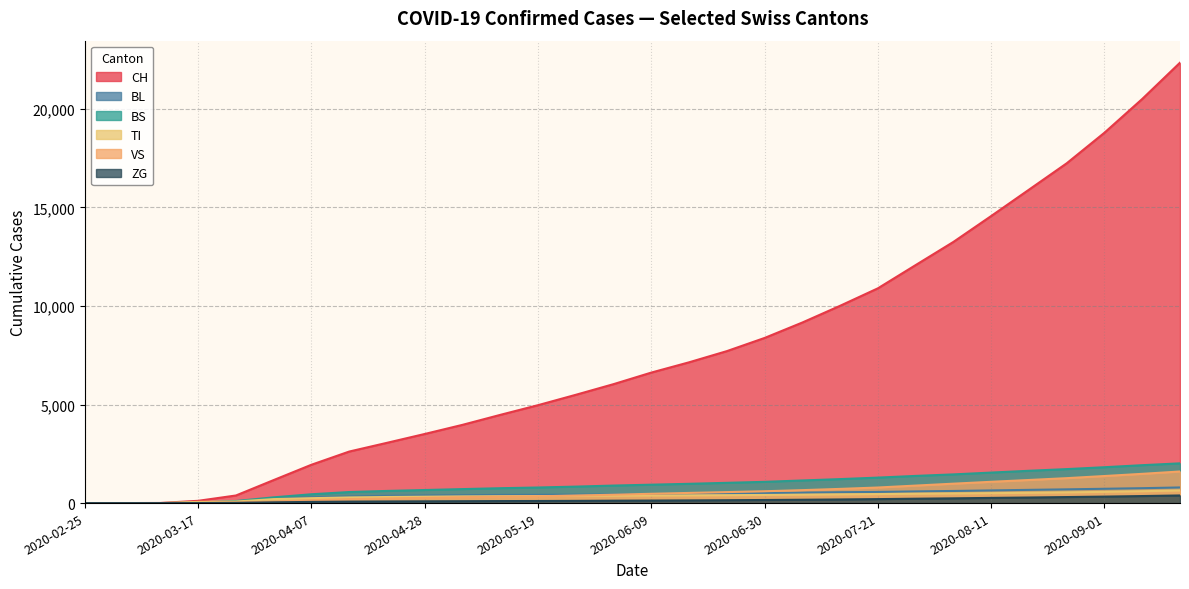

True or false: CH has more than 0 points higher than both neighbors.

False